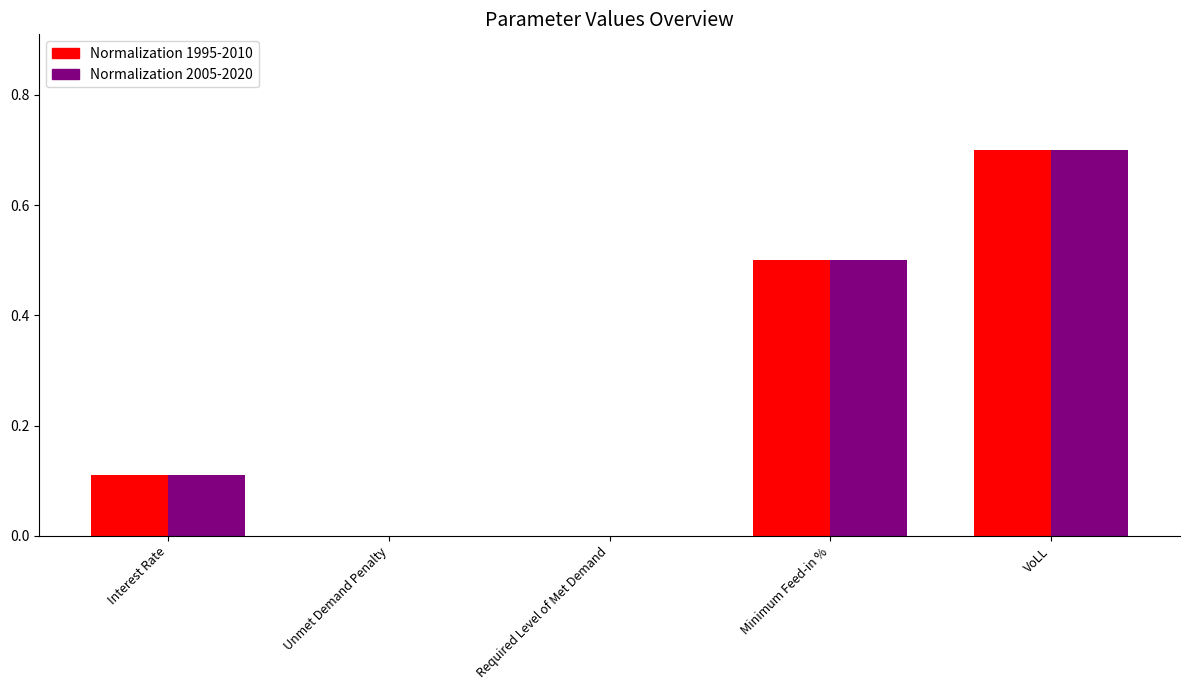

Are the bars horizontal?

No